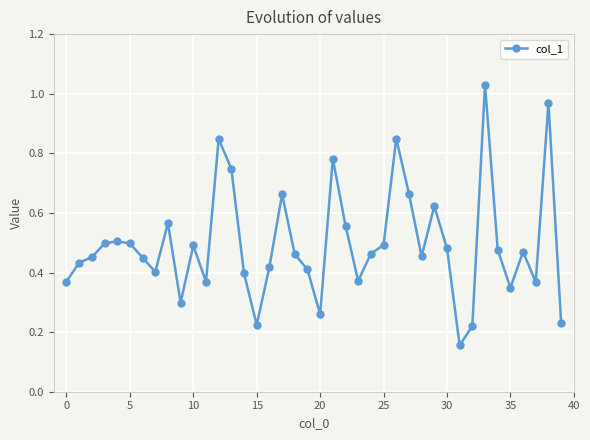

True or false: the data has more than 1 interior local peaks.

True